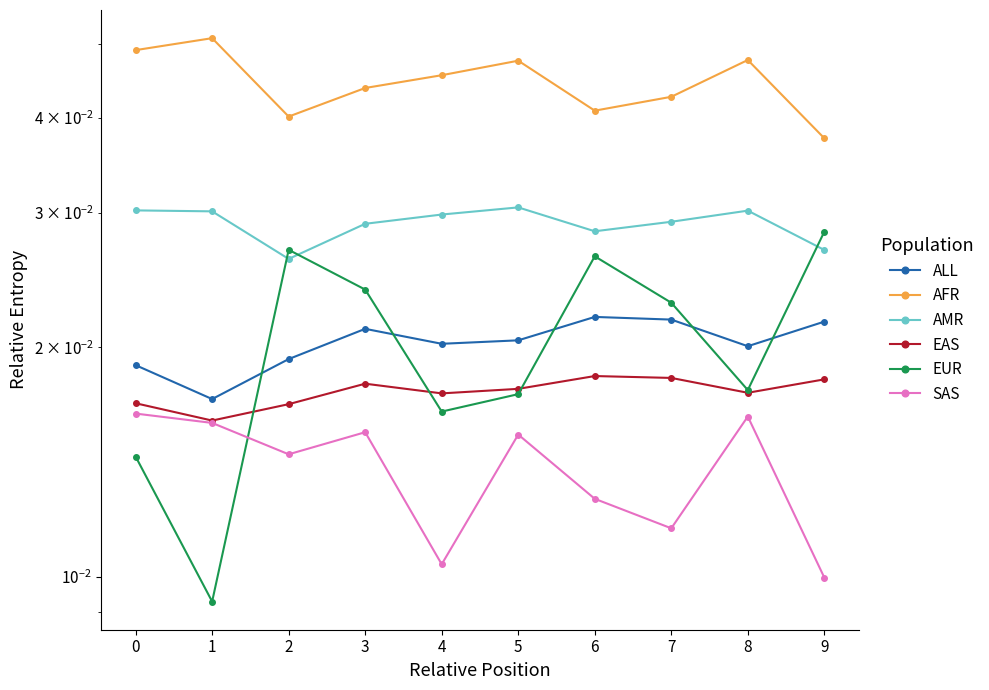

Reading right to left, transcribe all the data shown in this chart.

ALL: 0.0	0.0	0.0	0.0	0.0	0.0	0.0	0.0	0.0	0.0
AFR: 0.0	0.0	0.0	0.0	0.0	0.0	0.0	0.0	0.1	0.0
AMR: 0.0	0.0	0.0	0.0	0.0	0.0	0.0	0.0	0.0	0.0
EAS: 0.0	0.0	0.0	0.0	0.0	0.0	0.0	0.0	0.0	0.0
EUR: 0.0	0.0	0.0	0.0	0.0	0.0	0.0	0.0	0.0	0.0
SAS: 0.0	0.0	0.0	0.0	0.0	0.0	0.0	0.0	0.0	0.0